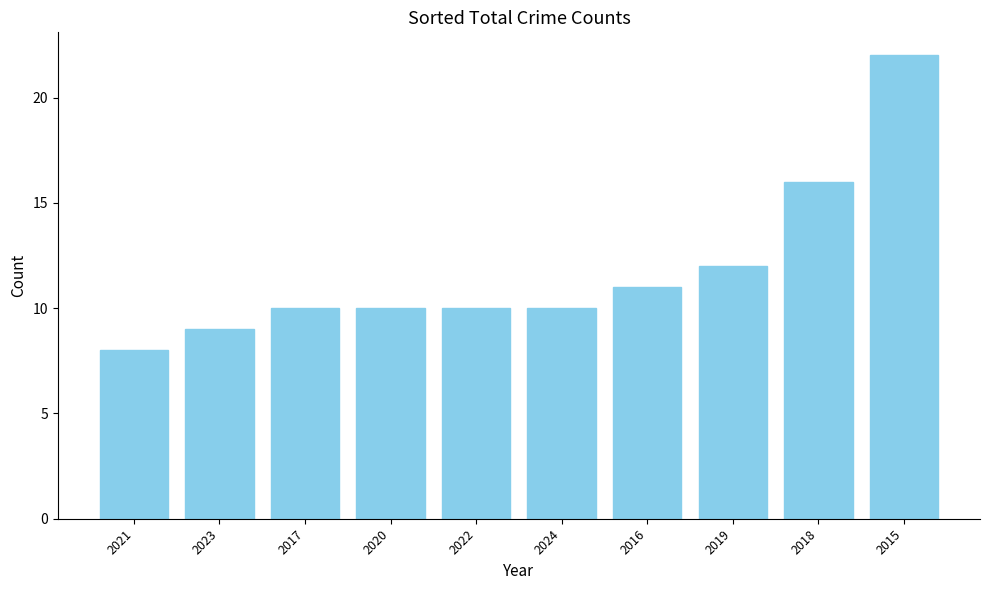

What is the change in value from 2024 to 2015?

+12